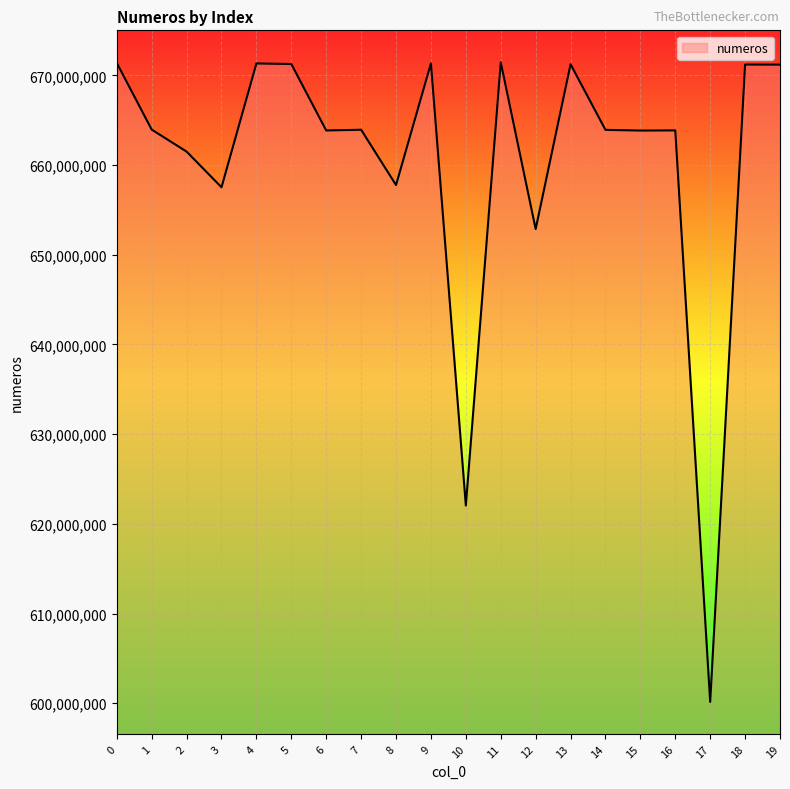

What is the difference between the second highest and minimum values?

71231062